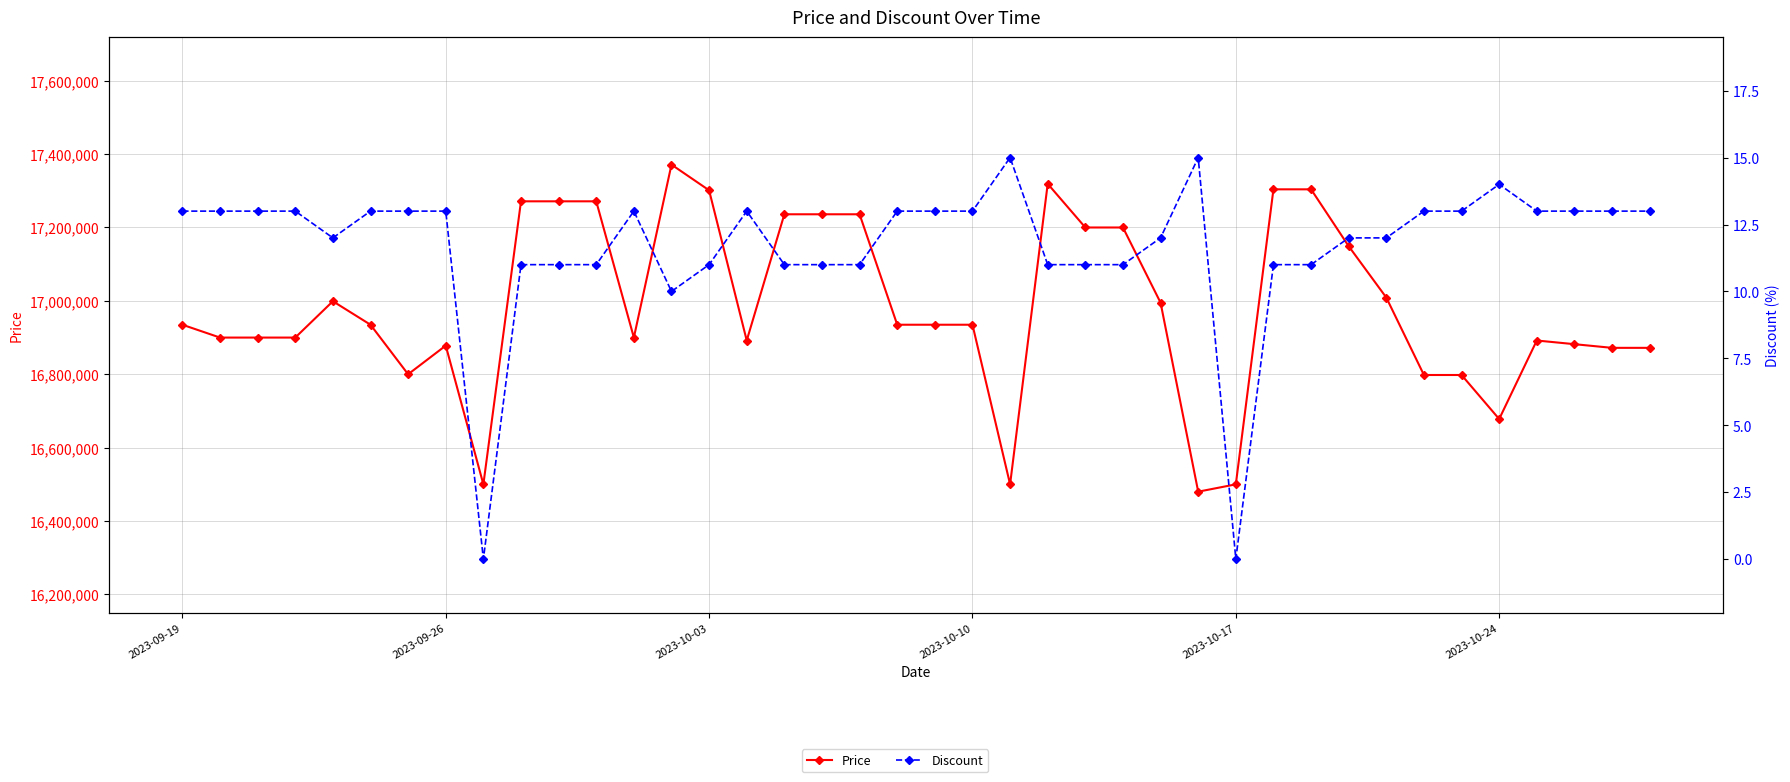

True or false: Discount and Price cross at least once.

False